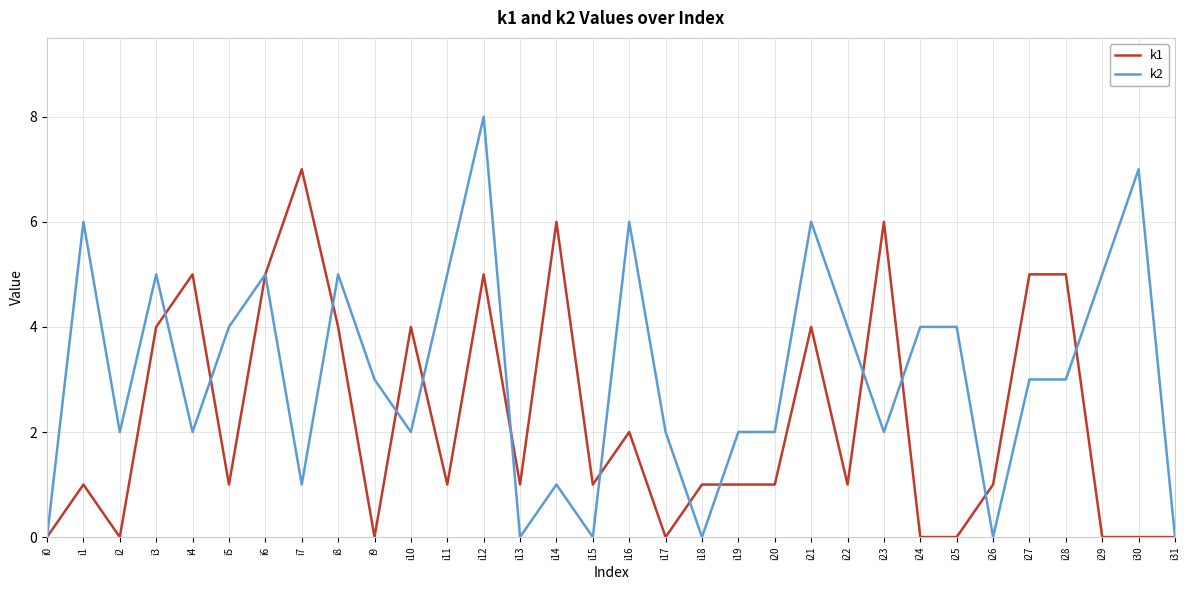

Where is the first local maximum for k1?

i1